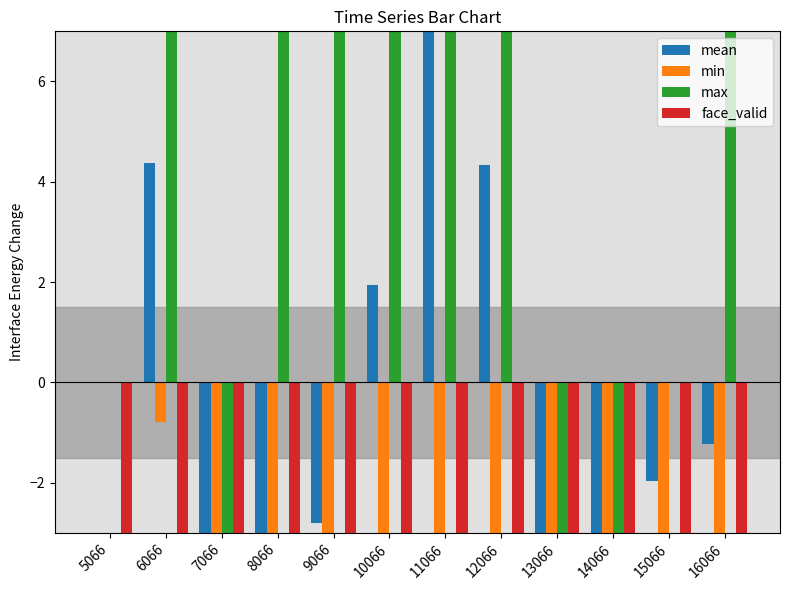

Reading right to left, list all the values displayed in this chart.

mean: 16066=-1.2	15066=-2.0	14066=-12.3	13066=-12.3	12066=4.3	11066=15.5	10066=1.9	9066=-2.8	8066=-7.6	7066=-12.3	6066=4.4	5066=0.0
min: 16066=-12.6	15066=-12.0	14066=-12.6	13066=-12.6	12066=-12.6	11066=-24.0	10066=-12.6	9066=-24.5	8066=-12.6	7066=-12.6	6066=-0.8	5066=0.0
max: 16066=34.7	15066=0.0	14066=-12.0	13066=-12.0	12066=24.0	11066=24.0	10066=24.0	9066=24.0	8066=24.0	7066=-12.0	6066=24.0	5066=0.0
face_valid: 16066=-59.0	15066=-59.0	14066=-59.0	13066=-59.0	12066=-59.0	11066=-59.0	10066=-59.0	9066=-59.0	8066=-59.0	7066=-59.0	6066=-59.0	5066=-59.0